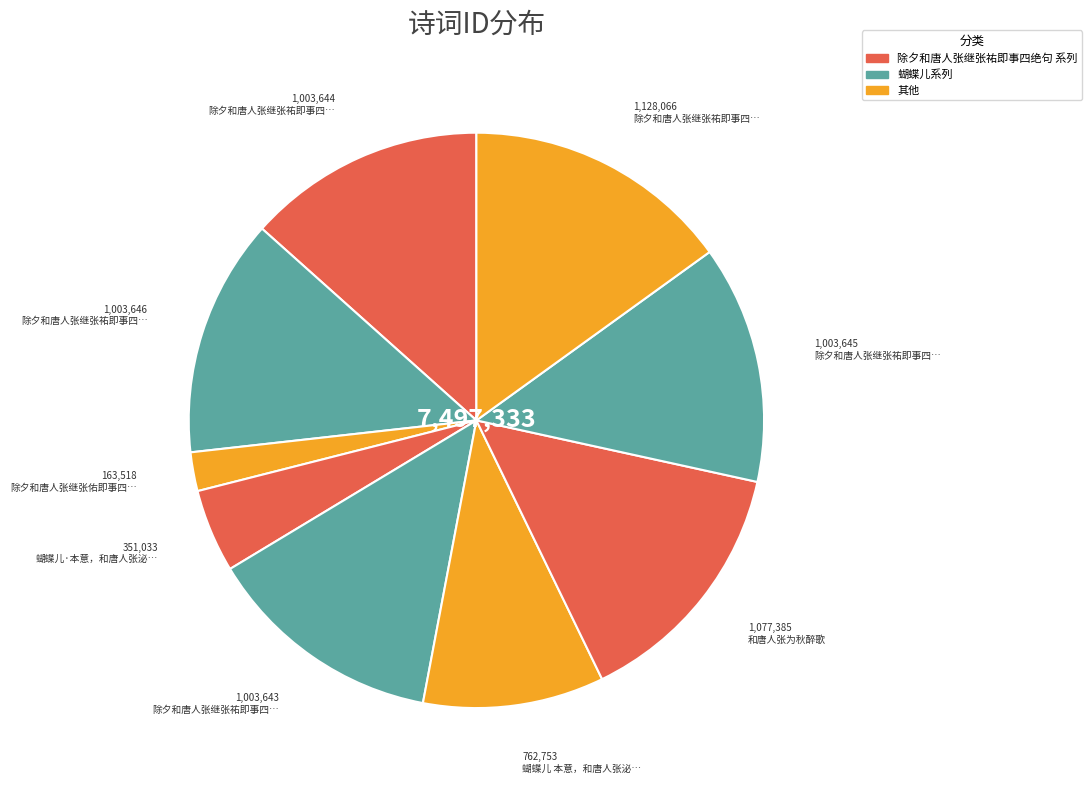

Is there a majority slice in this chart?

No